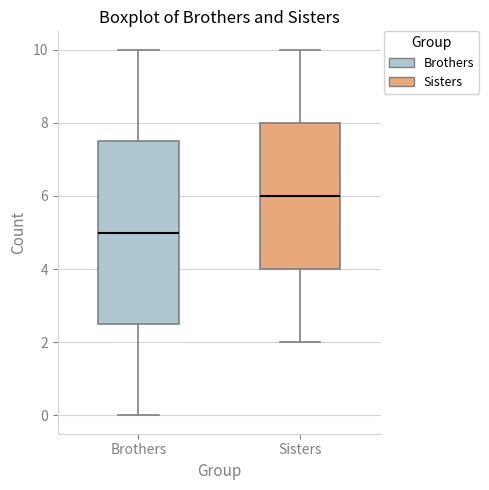

Reading left to right, transcribe this box plot: for each box, give where its median line is, the range the box spans, and where its two whiskers end, as read against the y-axis. The values are not printed on the chart, so give them approximately, as read against the axis.

Brothers: median 5.0, box 2.6 to 7.6, whiskers 0.0 to 10.0
Sisters: median 6.0, box 4.0 to 8.0, whiskers 2.0 to 10.0